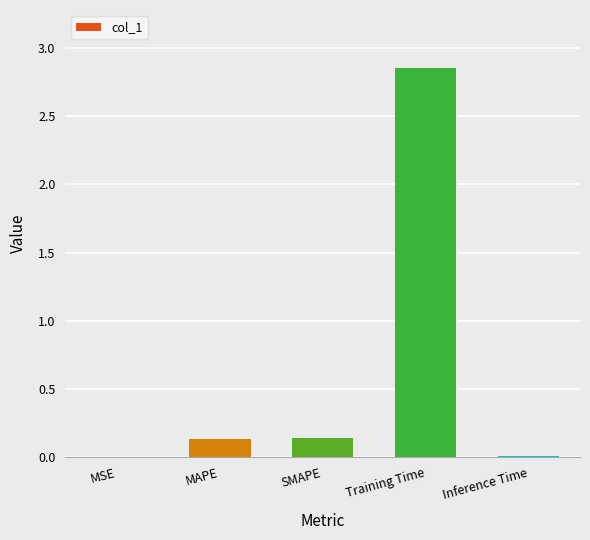

At which category does the chart reach its peak across all series?

Training Time